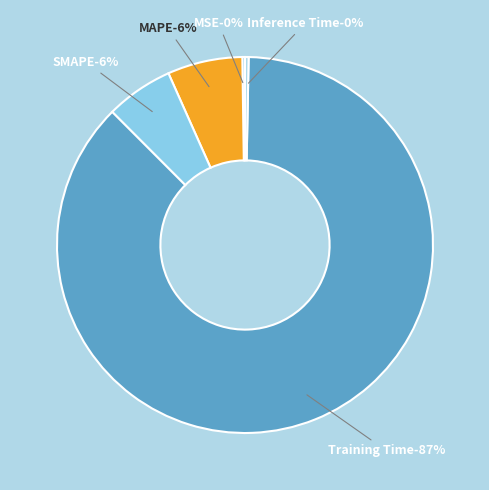

Count the number of slices in the pie.

5